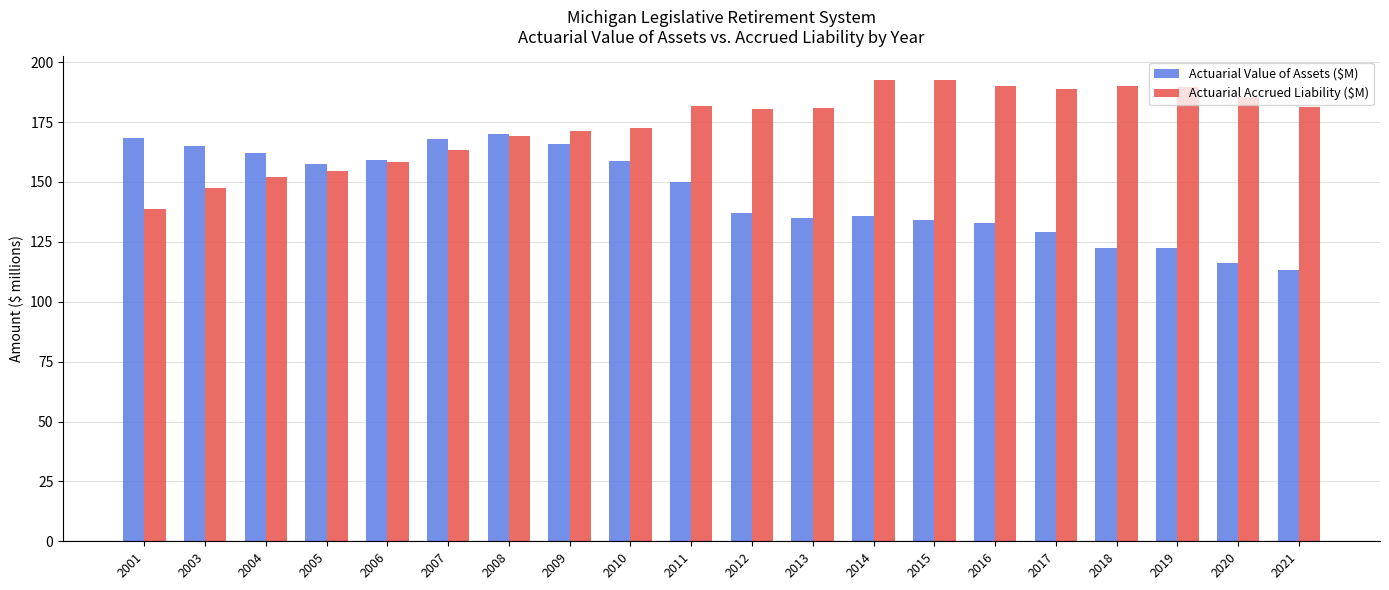

Which series changed the most between 2014 and 2016?

Actuarial Value of Assets ($M)